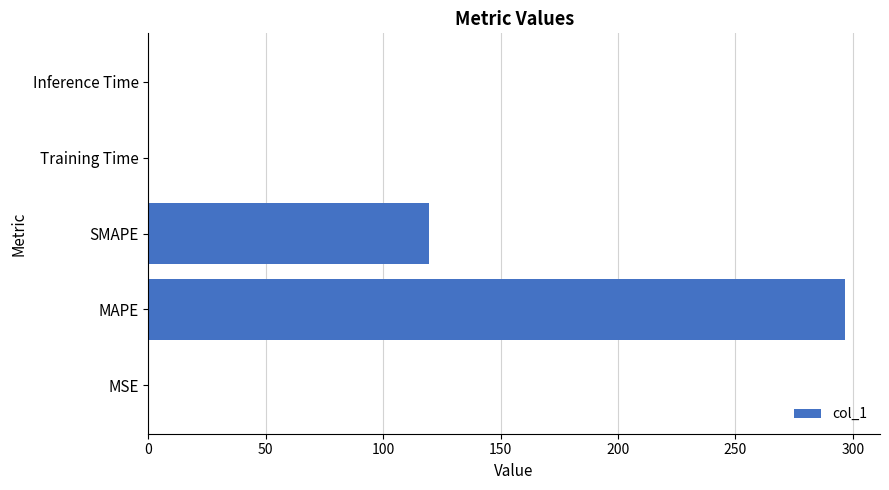

True or false: the data shows 296.8 at MAPE.

True